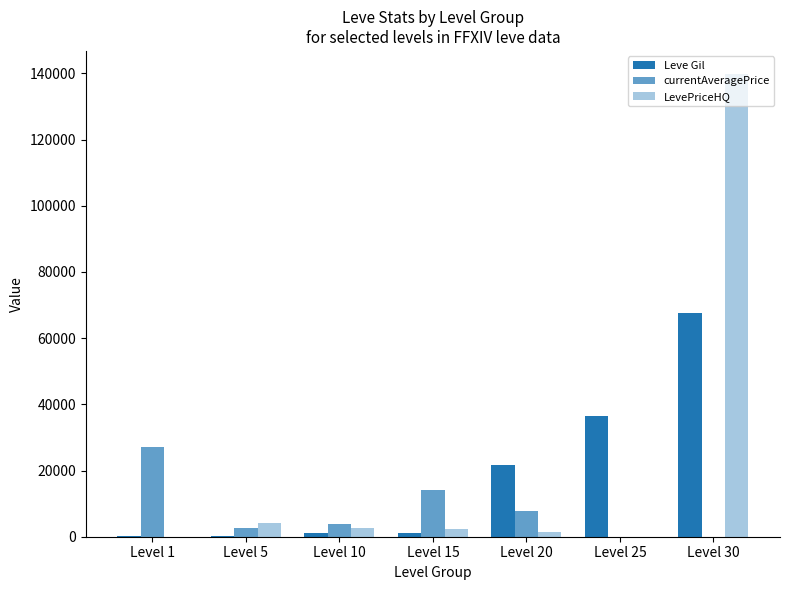

True or false: currentAveragePrice has a value of 14149 at Level 15.

True